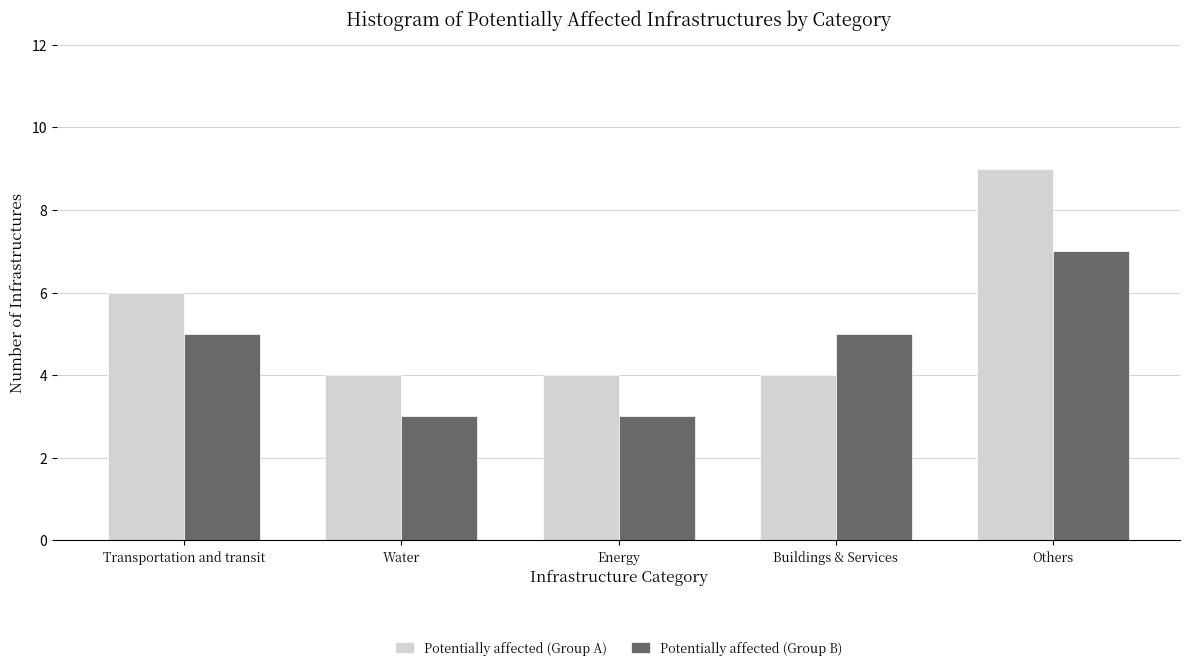

Reading left to right, transcribe all the data shown in this chart.

Potentially affected (Group A): Transportation and transit=6	Water=4	Energy=4	Buildings & Services=4	Others=9
Potentially affected (Group B): Transportation and transit=5	Water=3	Energy=3	Buildings & Services=5	Others=7